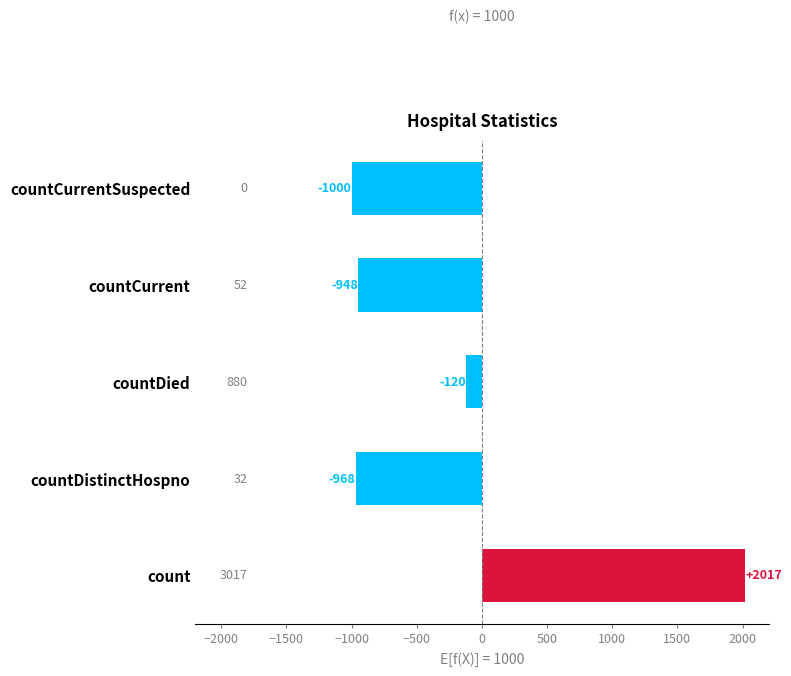

What is the difference between the maximum and minimum values?

3017